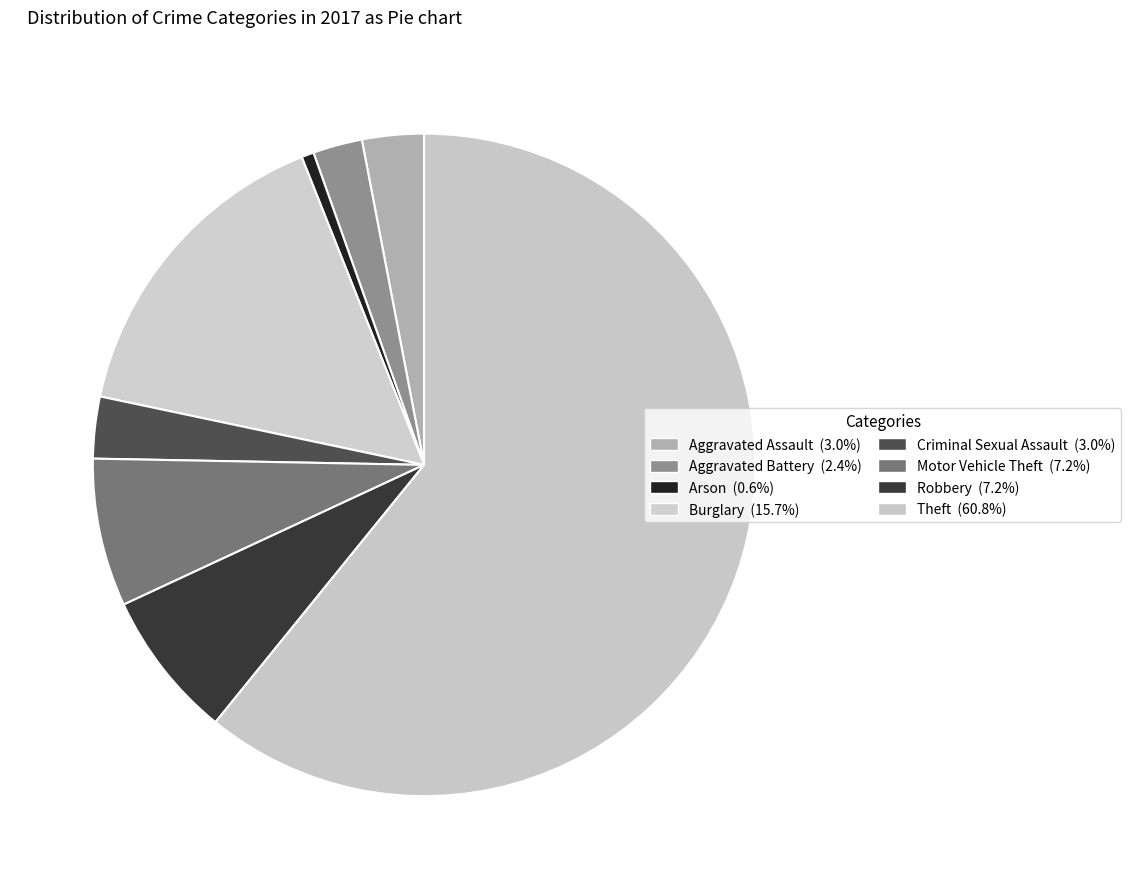

Which category has the biggest portion of the pie?

Theft